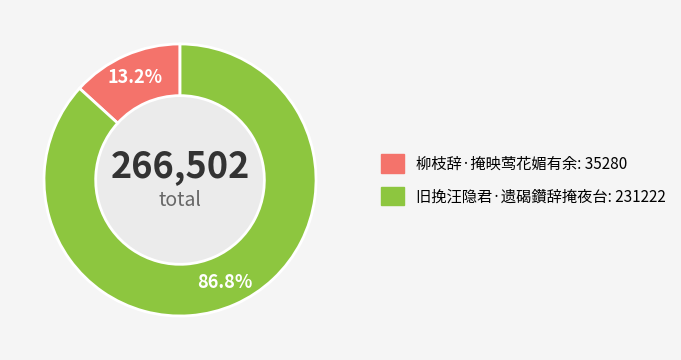

To the nearest percent, what is the average slice percentage?

50%